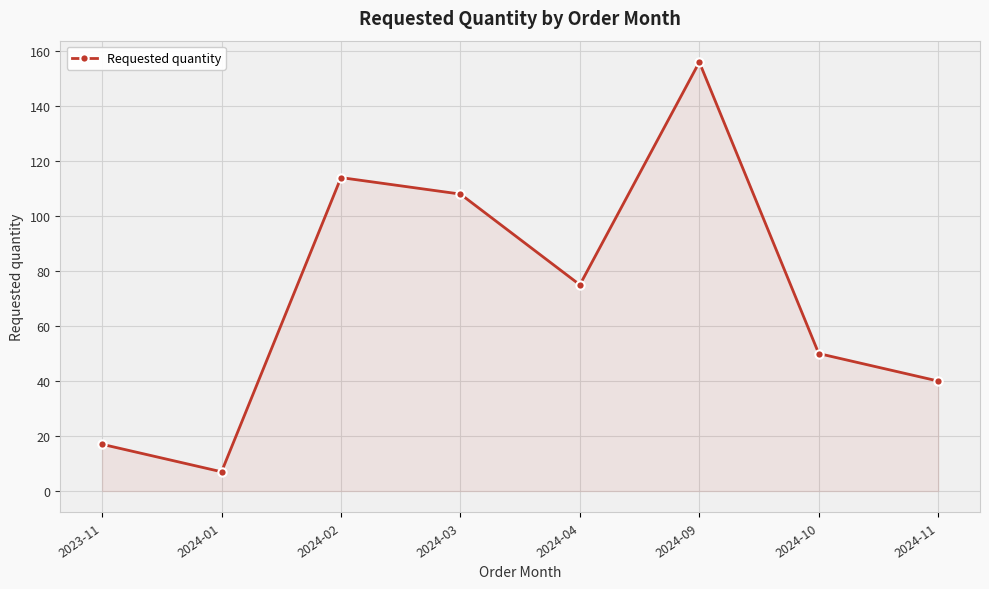

At which label is the value closest to 81?

2024-04